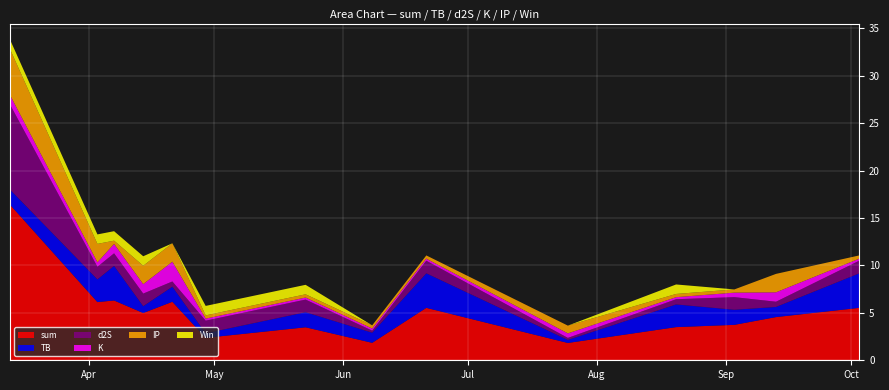

Reading right to left, list all the values displayed in this chart.

sum: 5.5	4.6	3.7	3.5	1.8	5.5	1.8	3.5	2.4	6.2	5.0	6.3	6.1	16.4
TB: 3.6	1.1	1.6	2.4	0.3	3.6	1.1	1.6	0.5	1.6	0.7	3.6	2.4	1.6
d2S: 1.3	0.5	1.3	0.5	0.2	1.3	0.2	1.3	1.3	0.5	1.3	1.3	1.3	9.0
K: 0.2	1.0	0.5	0.2	0.5	0.2	0.2	0.2	0.2	2.1	1.0	1.0	0.5	1.0
IP: 0.3	1.9	0.3	0.3	0.8	0.3	0.3	0.3	0.3	1.9	1.9	0.3	1.9	4.8
Win: 0.0	0.0	0.0	1.0	0.0	0.0	0.0	1.0	1.0	0.0	1.0	1.0	1.0	1.0